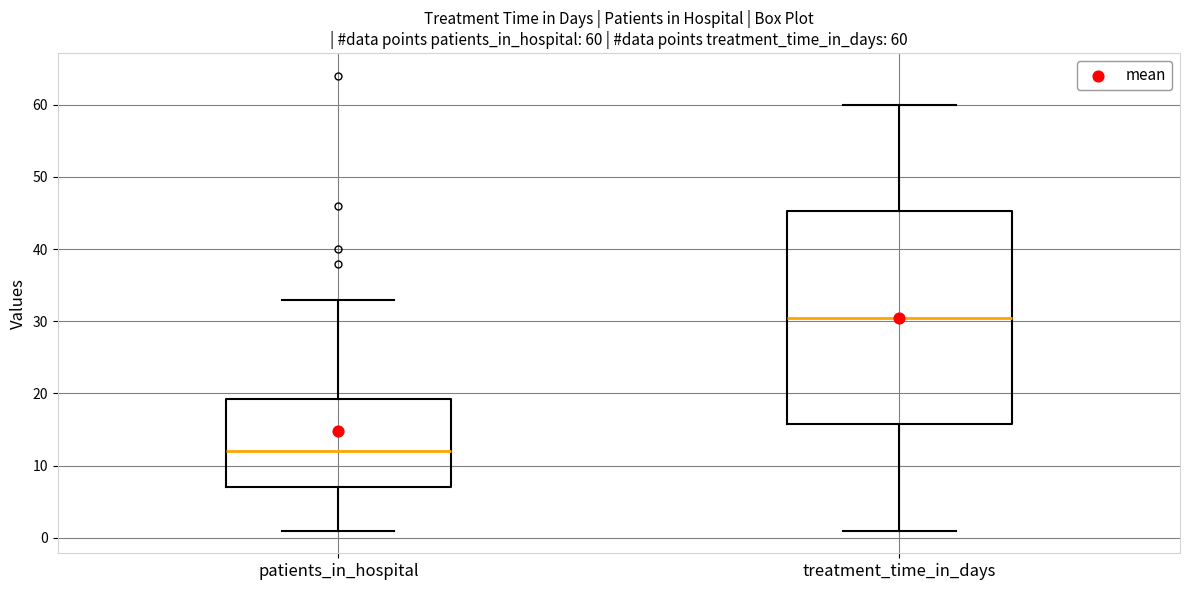

Which box is the tallest, from its lower edge to its upper edge?

treatment_time_in_days